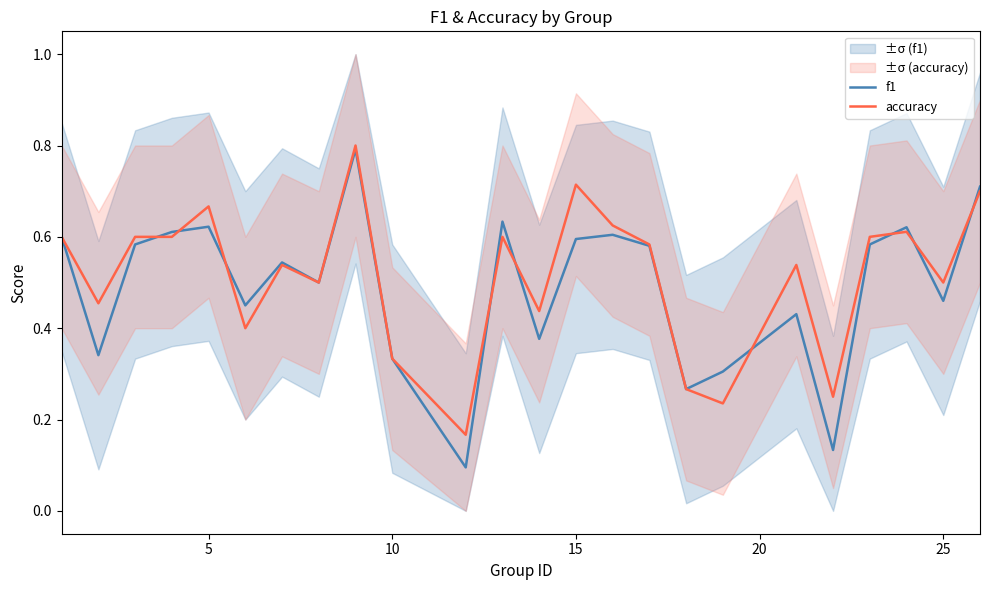

What is the lowest value of the f1 series?

0.1